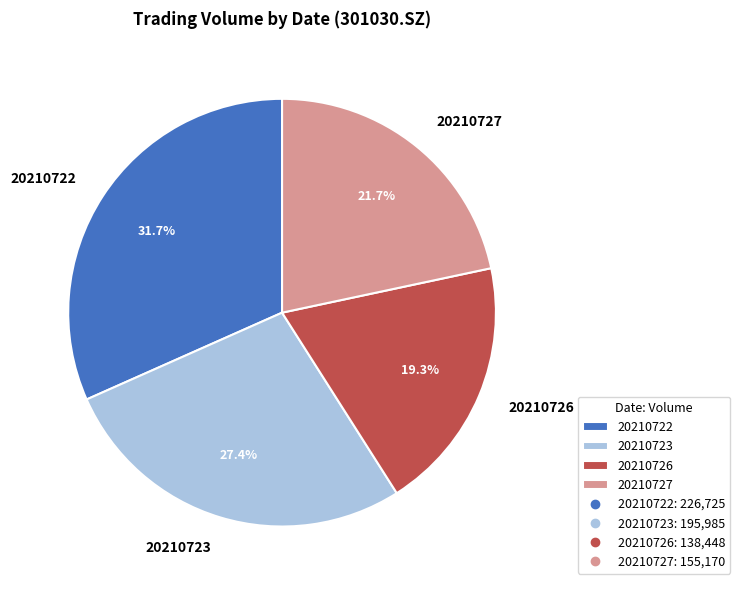

Count the number of slices in the pie.

4